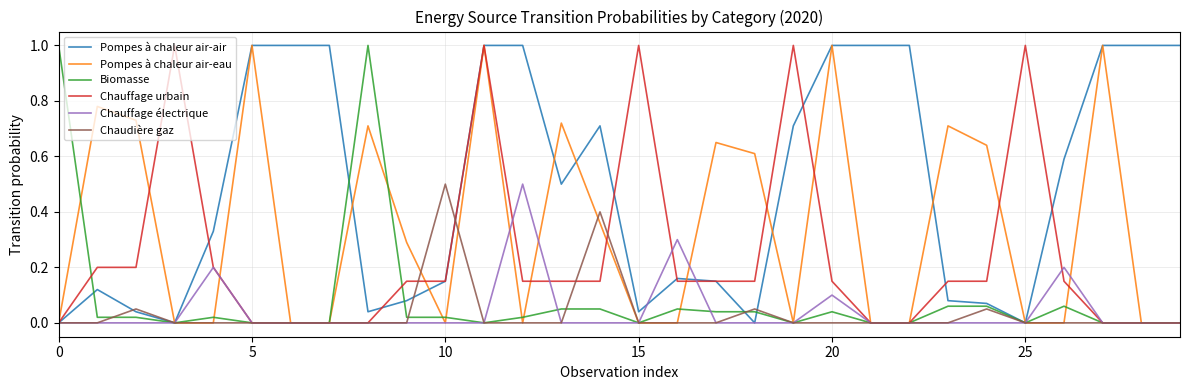

What is the greatest value displayed?

1.0